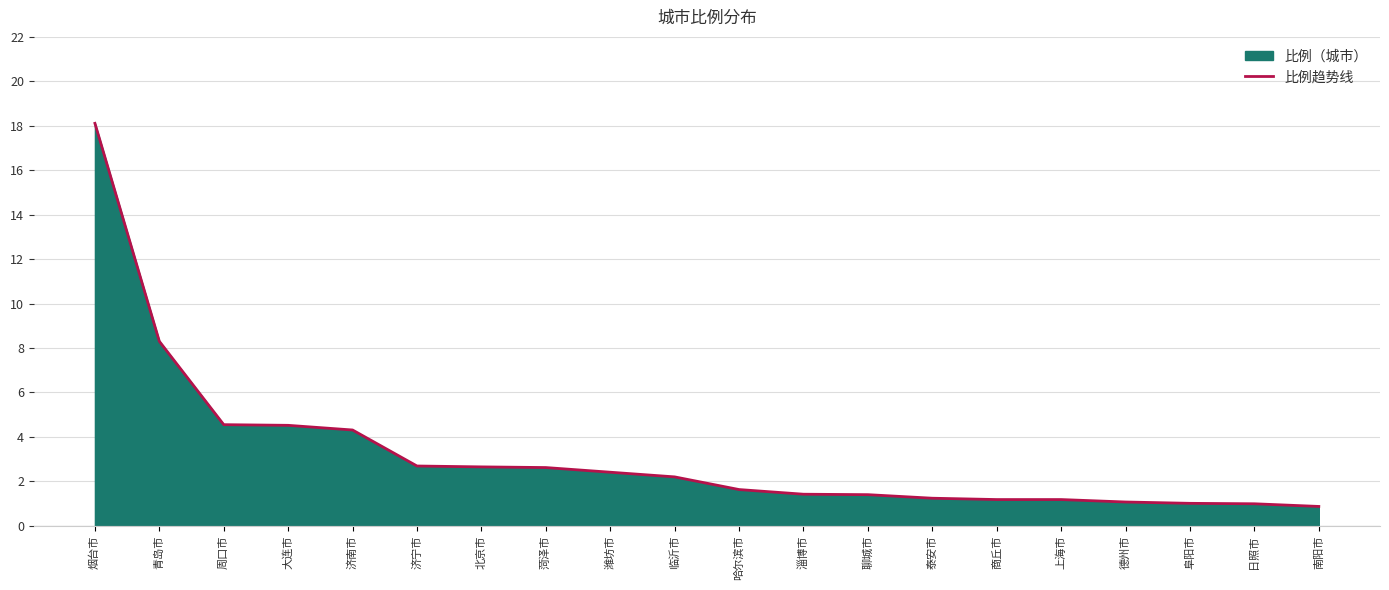

Reading left to right, transcribe all the data shown in this chart.

烟台市=18.1	青岛市=8.3	周口市=4.5	大连市=4.5	济南市=4.3	济宁市=2.7	北京市=2.6	菏泽市=2.6	潍坊市=2.4	临沂市=2.2	哈尔滨市=1.6	淄博市=1.4	聊城市=1.4	泰安市=1.2	商丘市=1.2	上海市=1.2	德州市=1.1	阜阳市=1.0	日照市=1.0	南阳市=0.9